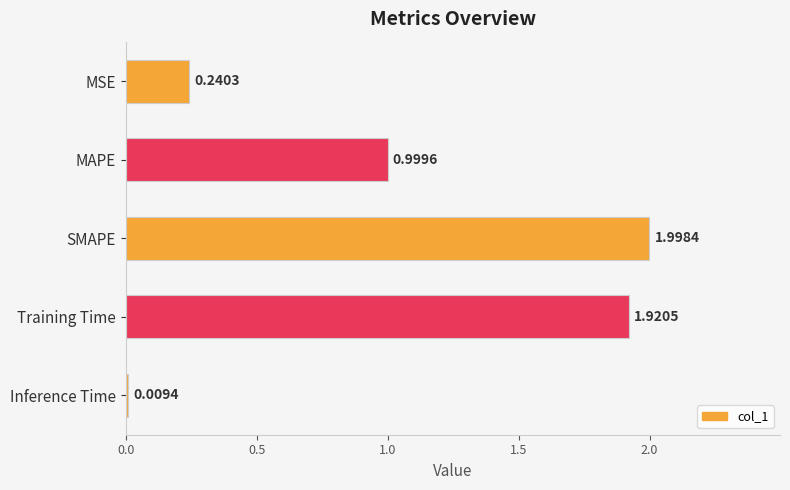

What is the label of the 5th bar from the top?

Inference Time